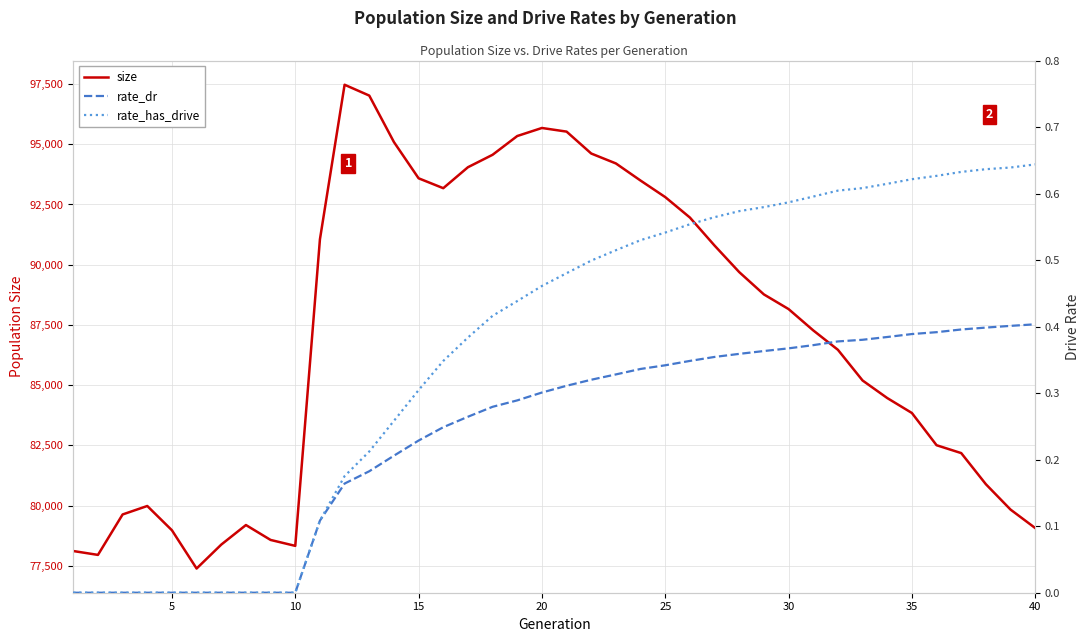

What is the highest value of the size series?

97472